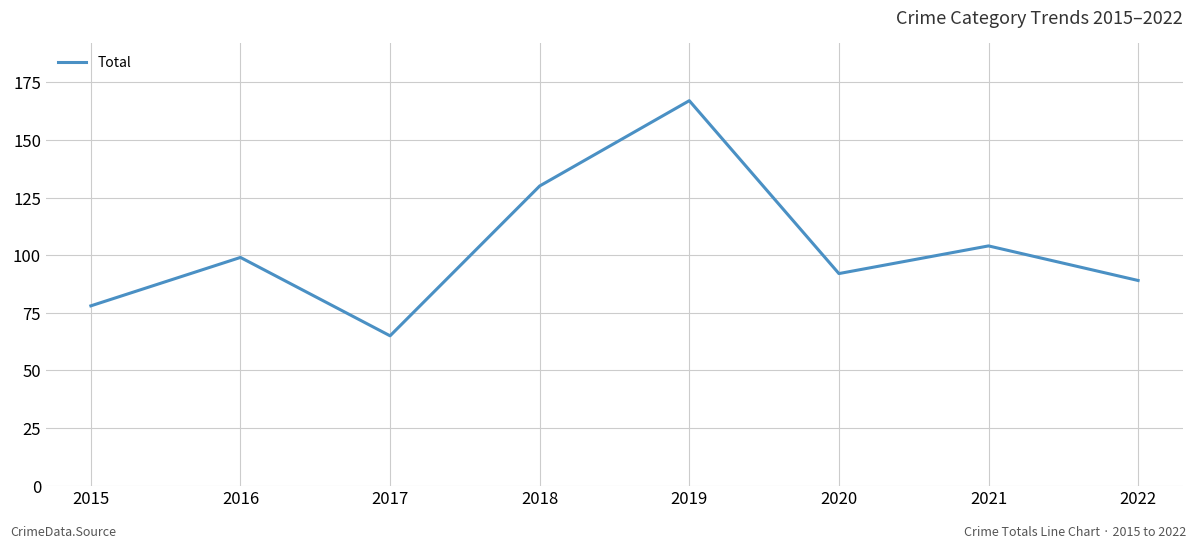

Read the value at 2017.

65